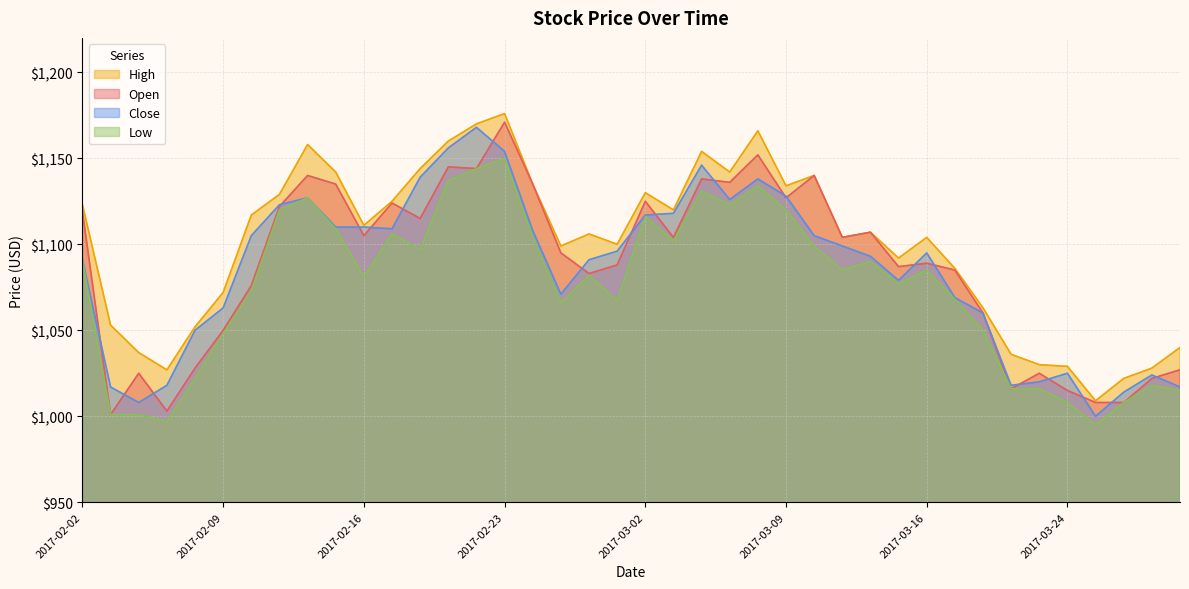

Reading left to right, list all the values displayed in this chart.

Open: 2017-03-30=1027	2017-03-29=1022	2017-03-28=1008	2017-03-27=1008	2017-03-24=1015	2017-03-23=1025	2017-03-22=1016	2017-03-21=1060	2017-03-17=1085	2017-03-16=1089	2017-03-15=1087	2017-03-14=1107	2017-03-13=1104	2017-03-10=1140	2017-03-09=1127	2017-03-08=1152	2017-03-07=1136	2017-03-06=1138	2017-03-03=1104	2017-03-02=1125	2017-03-01=1088	2017-02-28=1083	2017-02-27=1095	2017-02-24=1135	2017-02-23=1171	2017-02-22=1144	2017-02-21=1145	2017-02-20=1115	2017-02-17=1124	2017-02-16=1105	2017-02-15=1135	2017-02-14=1140	2017-02-13=1122	2017-02-10=1076	2017-02-09=1050	2017-02-08=1028	2017-02-07=1003	2017-02-06=1025	2017-02-03=1001	2017-02-02=1119
High: 2017-03-30=1040	2017-03-29=1028	2017-03-28=1022	2017-03-27=1009	2017-03-24=1029	2017-03-23=1030	2017-03-22=1036	2017-03-21=1063	2017-03-17=1086	2017-03-16=1104	2017-03-15=1092	2017-03-14=1107	2017-03-13=1104	2017-03-10=1140	2017-03-09=1134	2017-03-08=1166	2017-03-07=1142	2017-03-06=1154	2017-03-03=1120	2017-03-02=1130	2017-03-01=1100	2017-02-28=1106	2017-02-27=1099	2017-02-24=1135	2017-02-23=1176	2017-02-22=1170	2017-02-21=1160	2017-02-20=1144	2017-02-17=1125	2017-02-16=1111	2017-02-15=1142	2017-02-14=1158	2017-02-13=1129	2017-02-10=1117	2017-02-09=1072	2017-02-08=1052	2017-02-07=1027	2017-02-06=1037	2017-02-03=1053	2017-02-02=1123
Low: 2017-03-30=1015	2017-03-29=1018	2017-03-28=1008	2017-03-27=995	2017-03-24=1008	2017-03-23=1016	2017-03-22=1016	2017-03-21=1050	2017-03-17=1068	2017-03-16=1085	2017-03-15=1077	2017-03-14=1090	2017-03-13=1085	2017-03-10=1099	2017-03-09=1120	2017-03-08=1134	2017-03-07=1123	2017-03-06=1131	2017-03-03=1102	2017-03-02=1116	2017-03-01=1067	2017-02-28=1082	2017-02-27=1066	2017-02-24=1104	2017-02-23=1150	2017-02-22=1144	2017-02-21=1137	2017-02-20=1097	2017-02-17=1106	2017-02-16=1081	2017-02-15=1109	2017-02-14=1127	2017-02-13=1120	2017-02-10=1073	2017-02-09=1048	2017-02-08=1022	2017-02-07=997	2017-02-06=1001	2017-02-03=1001	2017-02-02=1090
Close: 2017-03-30=1017	2017-03-29=1024	2017-03-28=1014	2017-03-27=1000	2017-03-24=1025	2017-03-23=1020	2017-03-22=1018	2017-03-21=1060	2017-03-17=1069	2017-03-16=1095	2017-03-15=1079	2017-03-14=1093	2017-03-13=1099	2017-03-10=1105	2017-03-09=1128	2017-03-08=1138	2017-03-07=1126	2017-03-06=1146	2017-03-03=1118	2017-03-02=1117	2017-03-01=1096	2017-02-28=1091	2017-02-27=1071	2017-02-24=1108	2017-02-23=1154	2017-02-22=1168	2017-02-21=1156	2017-02-20=1139	2017-02-17=1109	2017-02-16=1110	2017-02-15=1110	2017-02-14=1127	2017-02-13=1123	2017-02-10=1105	2017-02-09=1063	2017-02-08=1050	2017-02-07=1018	2017-02-06=1008	2017-02-03=1017	2017-02-02=1091